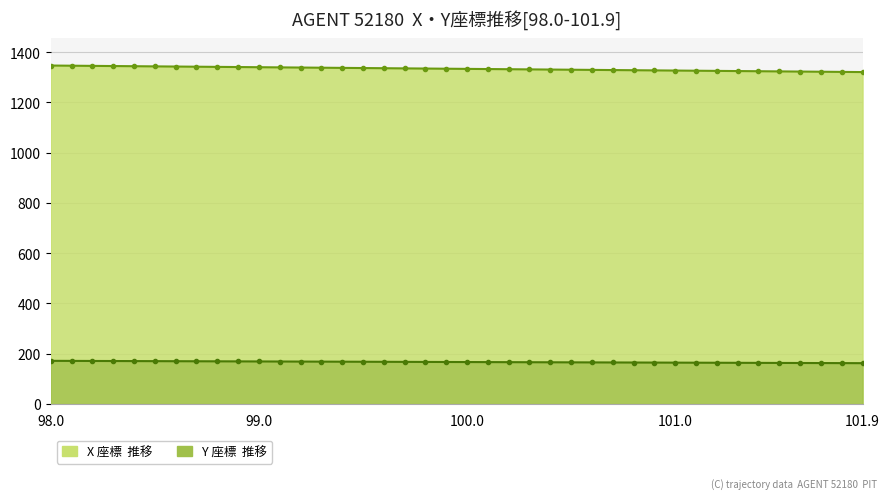

Count the number of data series in this chart.

2